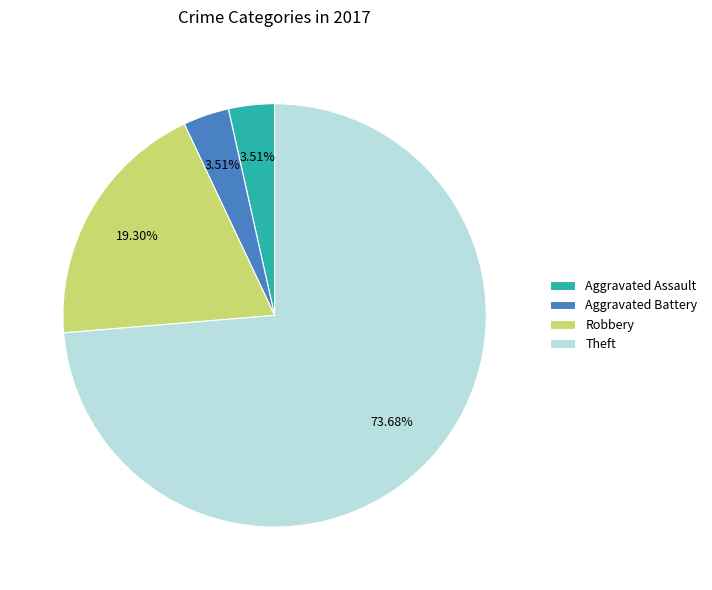

What percentage do Aggravated Battery and Aggravated Assault together represent?

7.0%